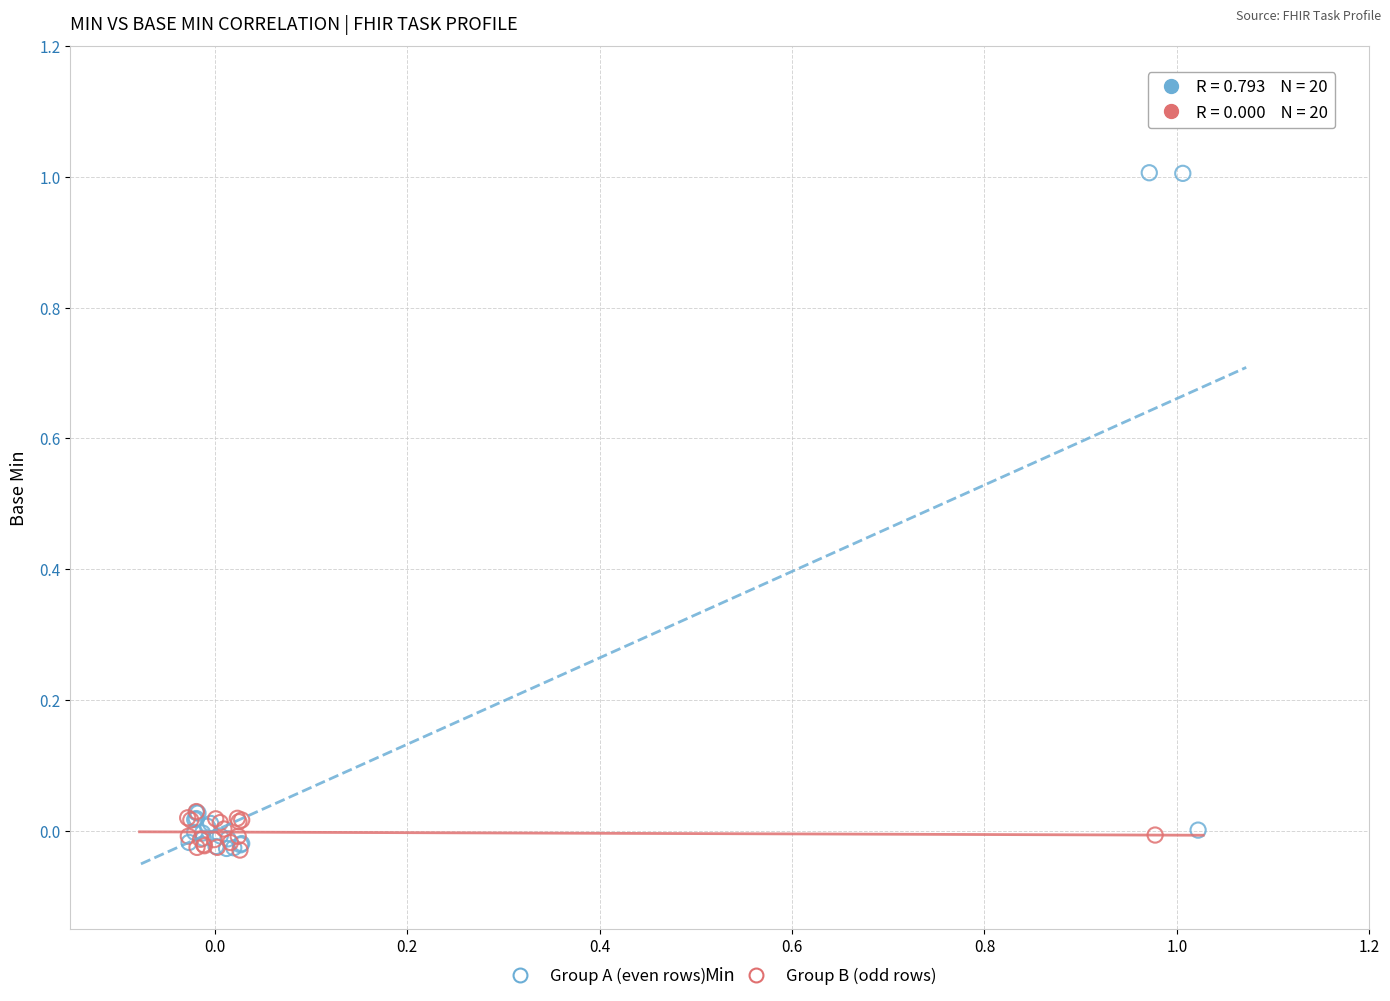

What are all the series names shown in the legend?

Group A (even rows), Group B (odd rows)